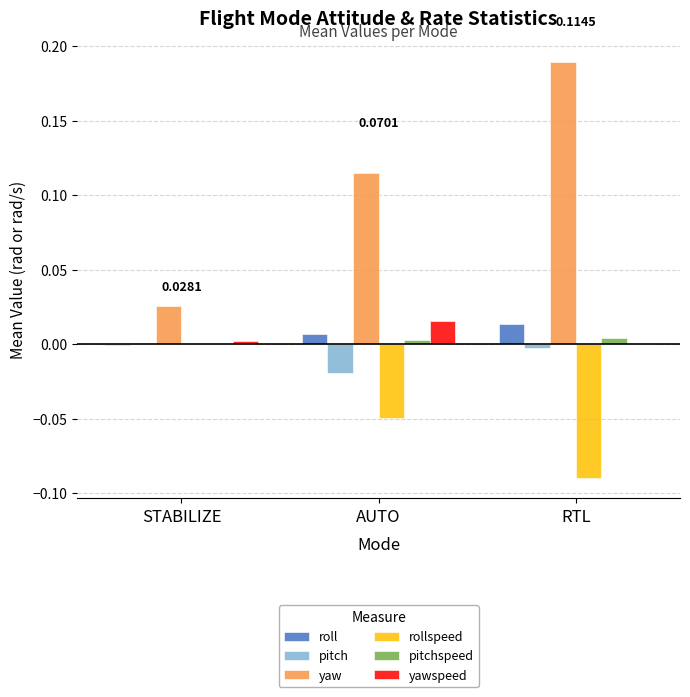

What is the label of the 3rd bar from the left?

RTL